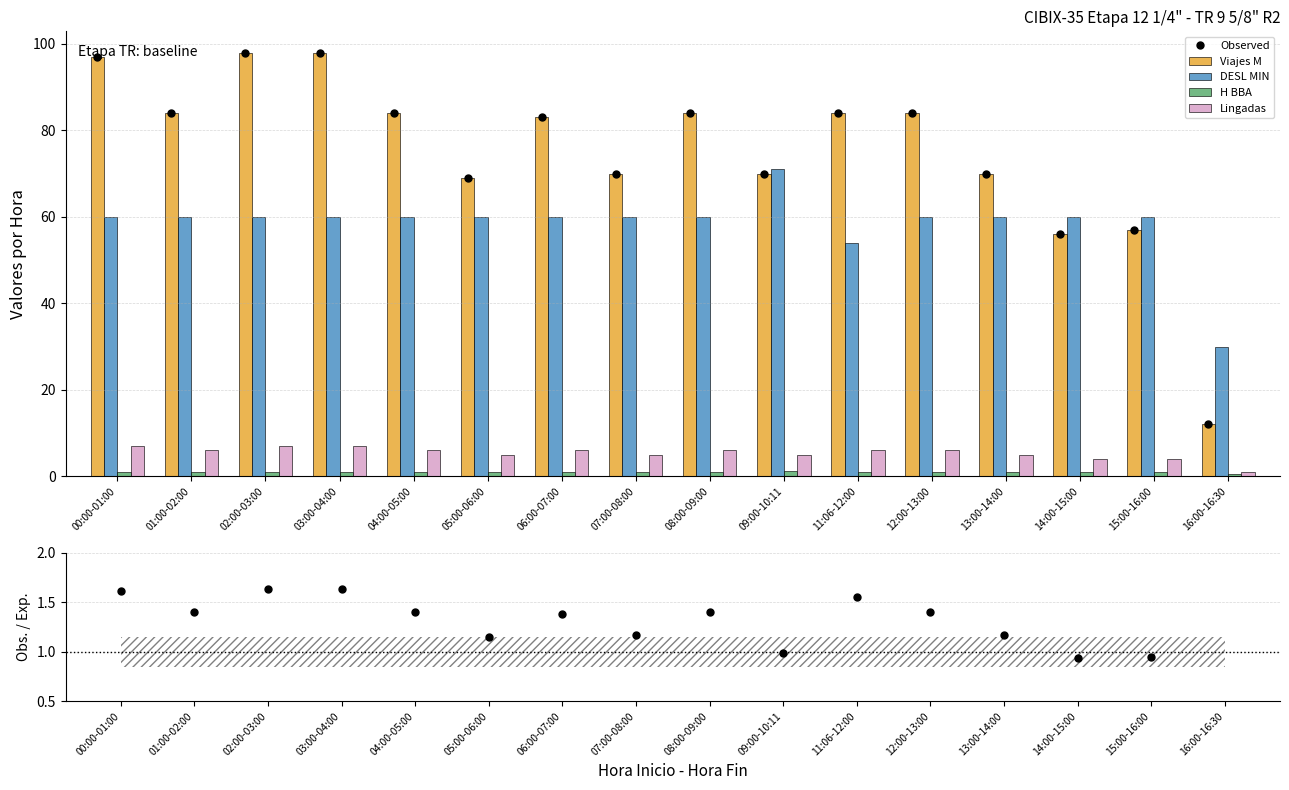

What position from the left is 11:06-12:00?

11